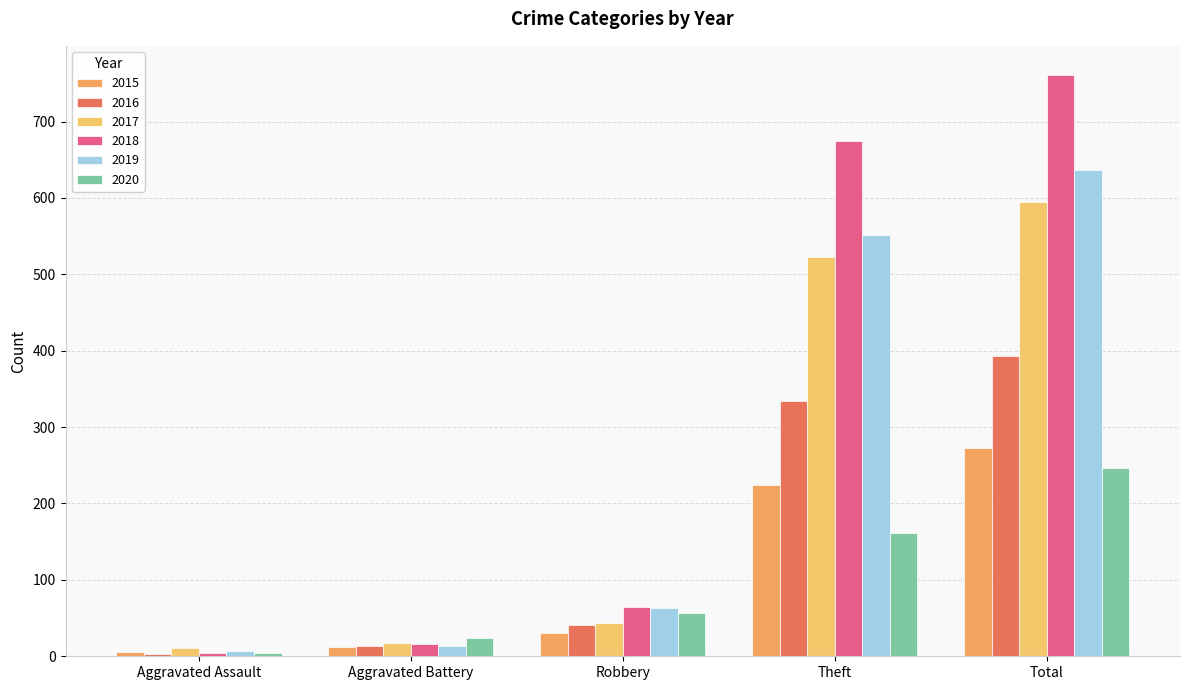

What are all the series names shown in the legend?

2015, 2016, 2017, 2018, 2019, 2020